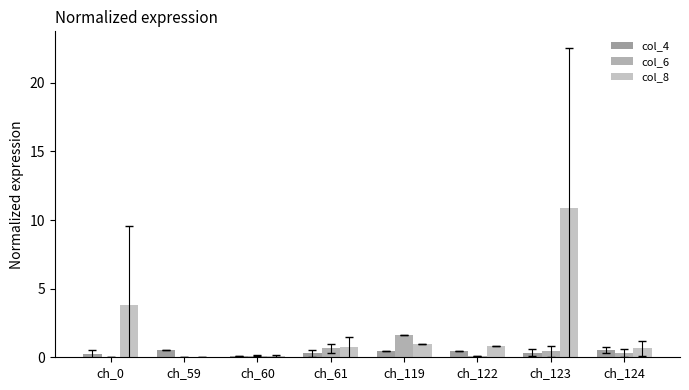

Which series has the widest spread of values?

col_8